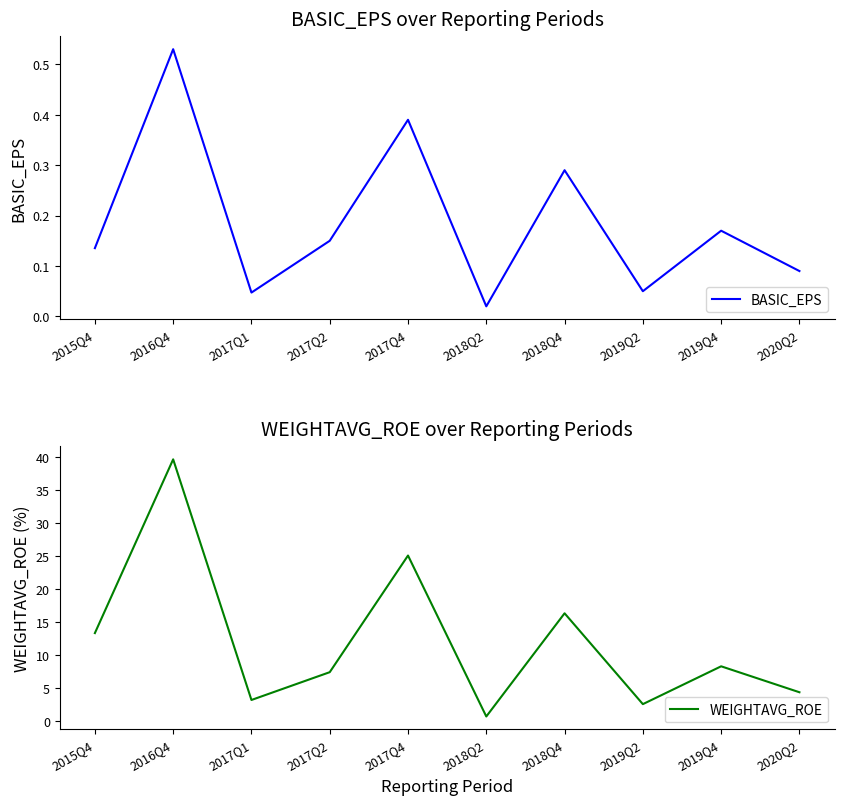

At which category does BASIC_EPS reach its first local peak?

2016Q4